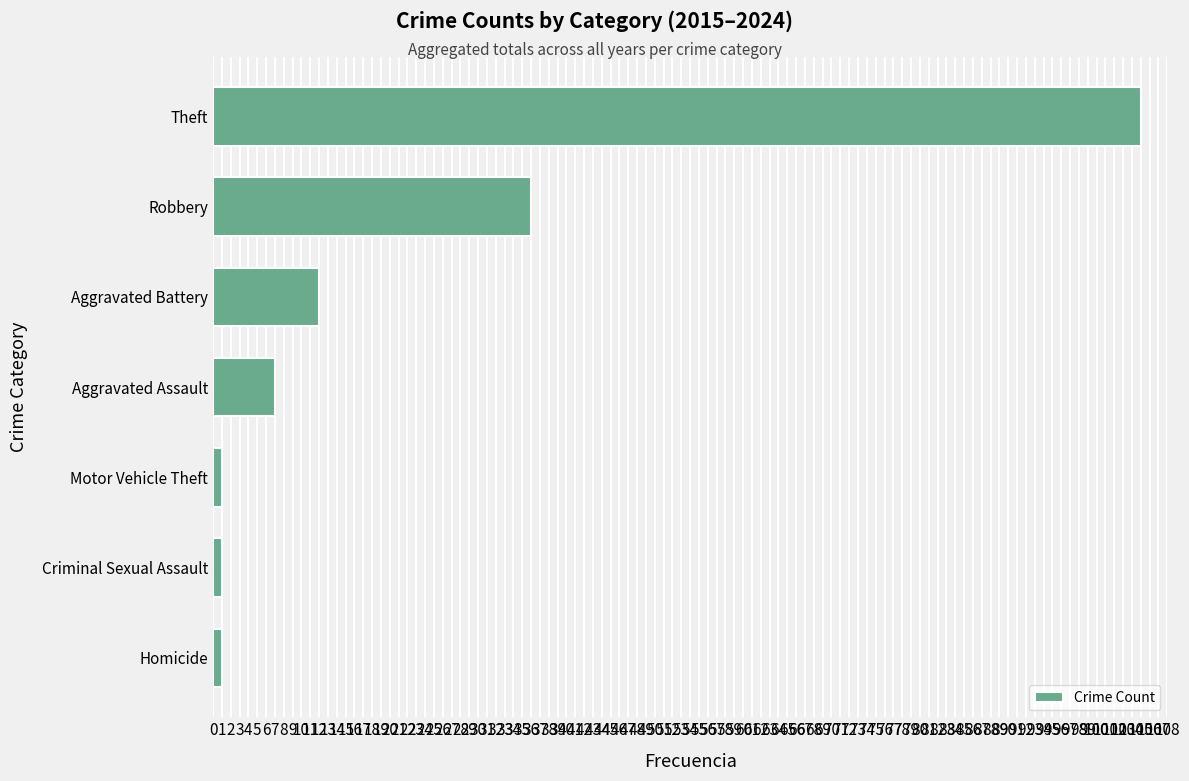

Reading bottom to top, extract all data points from this chart.

1	1	1	7	12	36	105